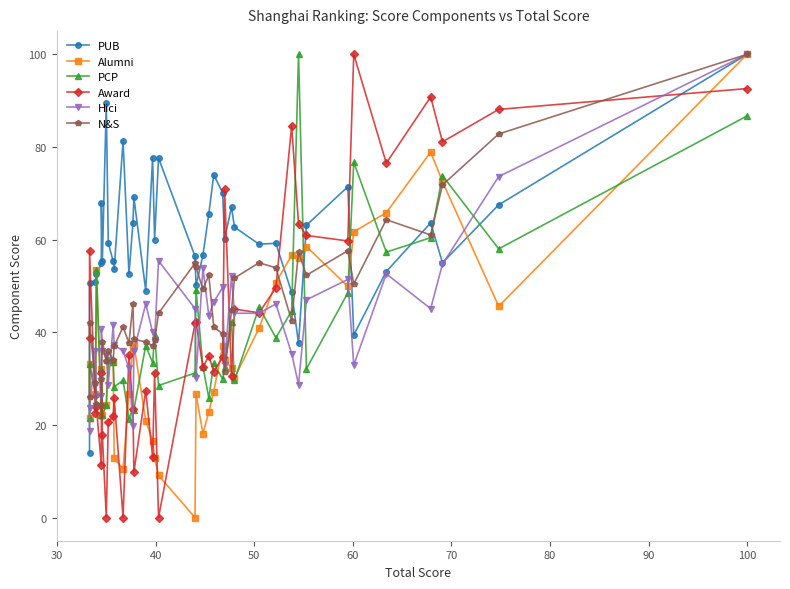

Does the chart display data point markers on the line(s)?

Yes